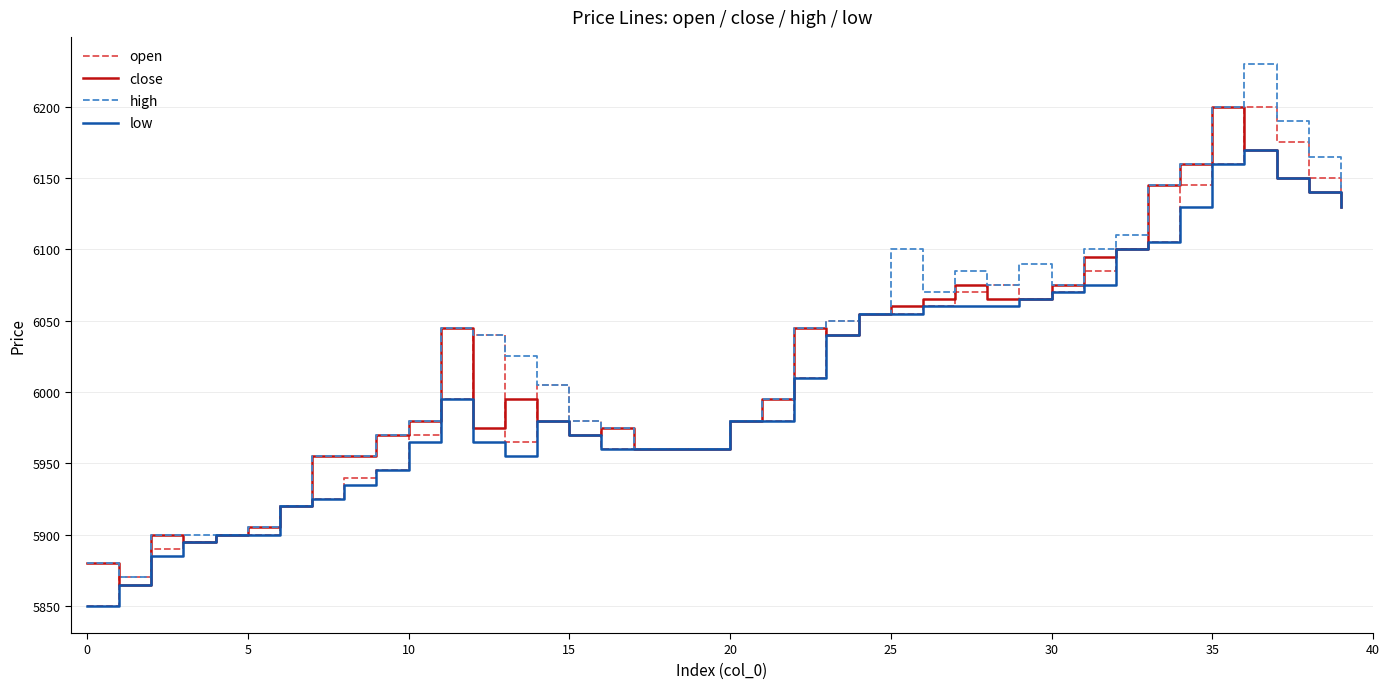

List the series in order of their overall mean, highest first.

high, close, open, low